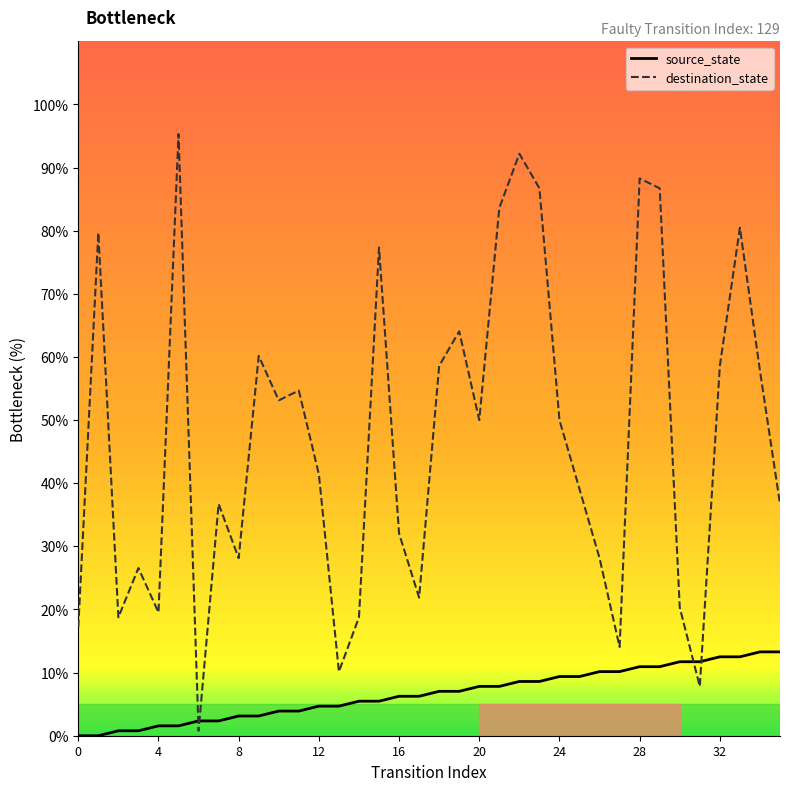

Rank the series by their average value, from highest to lowest.

destination_state, source_state